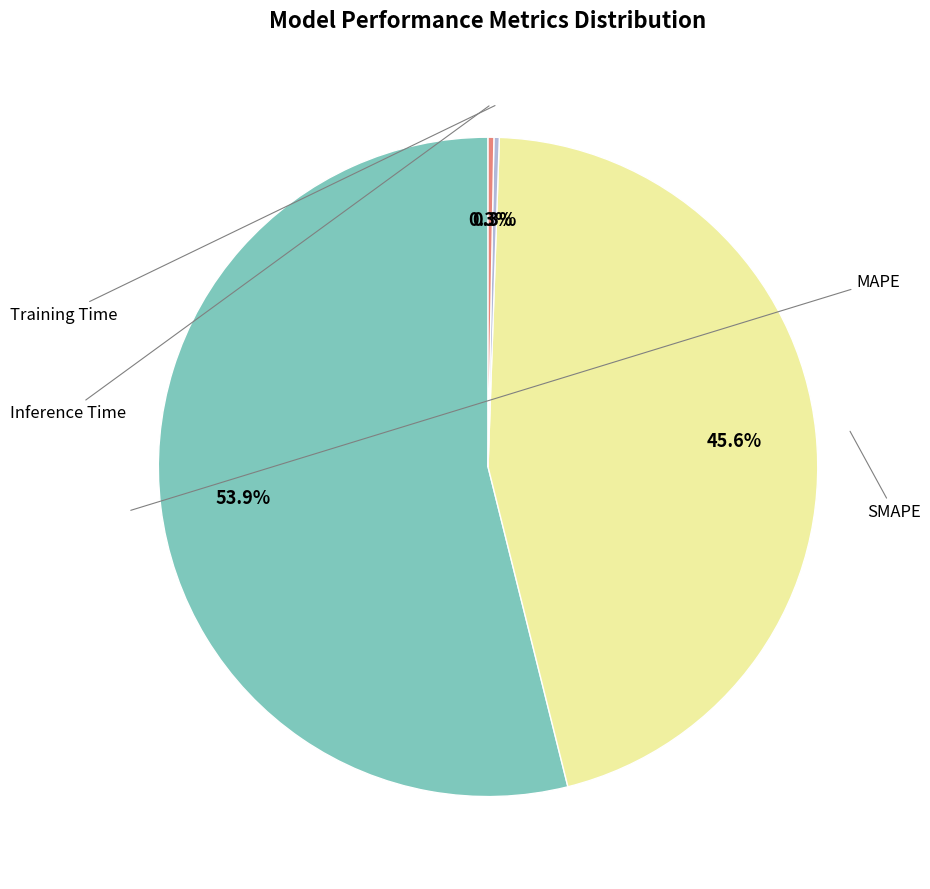

Is there a majority slice in this chart?

Yes